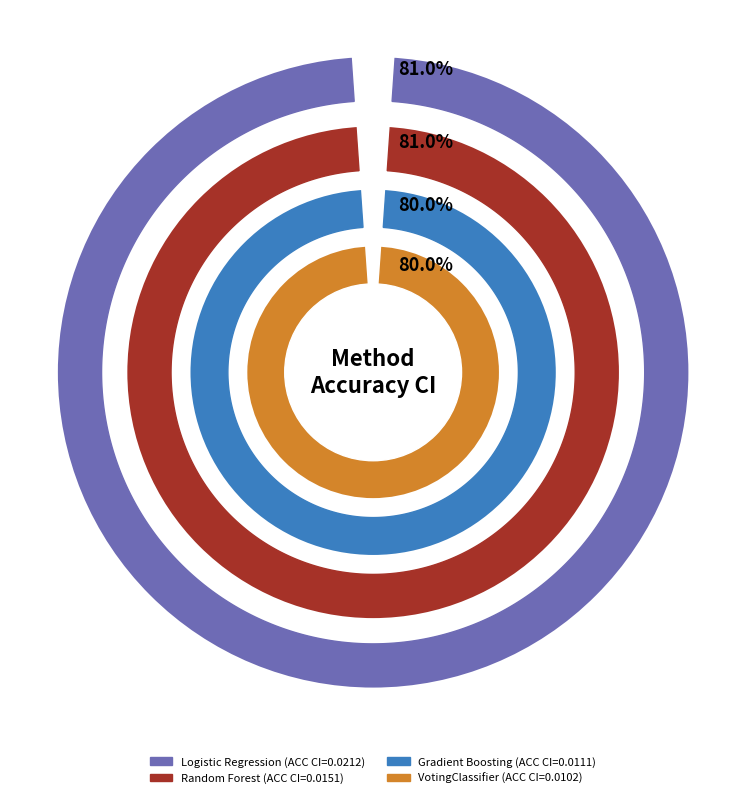

Which slice is the smallest?

VotingClassifier